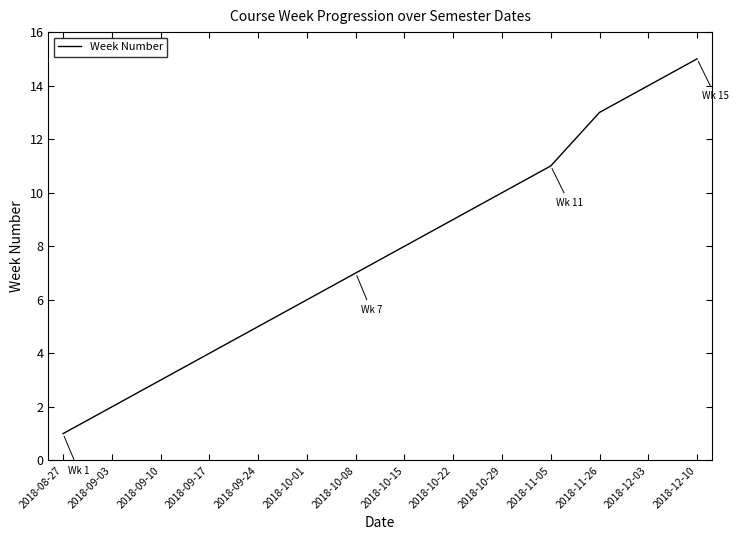

What position from the right is 2018-09-17?

11